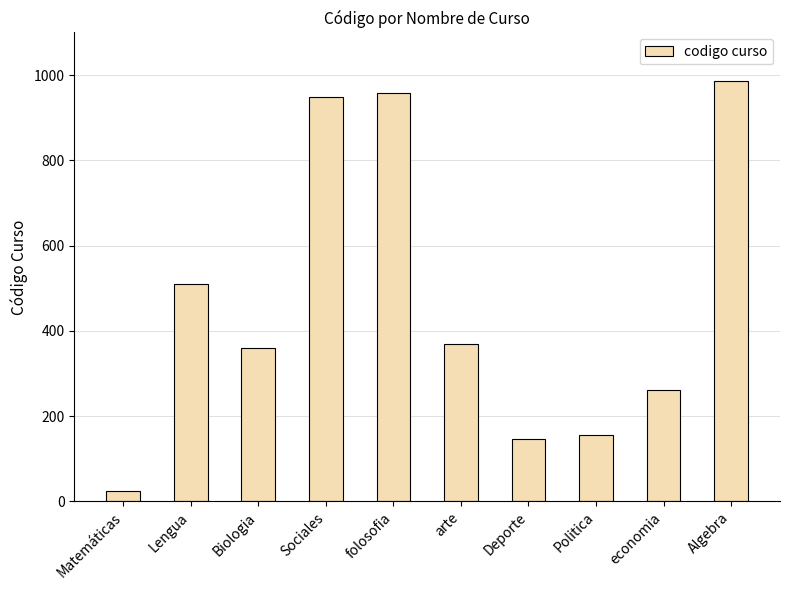

The value at Matemáticas is 25. True or false?

True